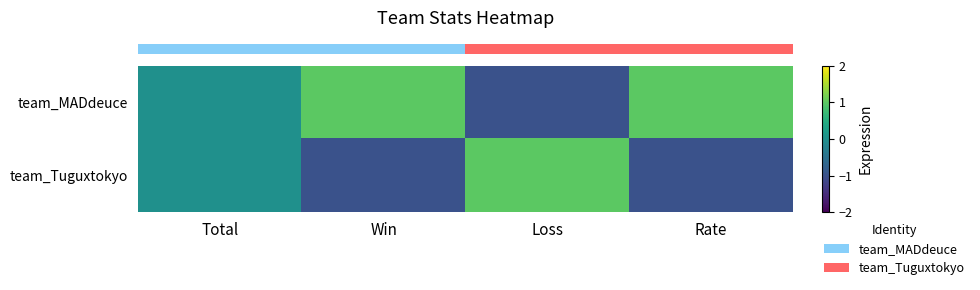

Rank the series by their average value, from lowest to highest.

row_1, row_0